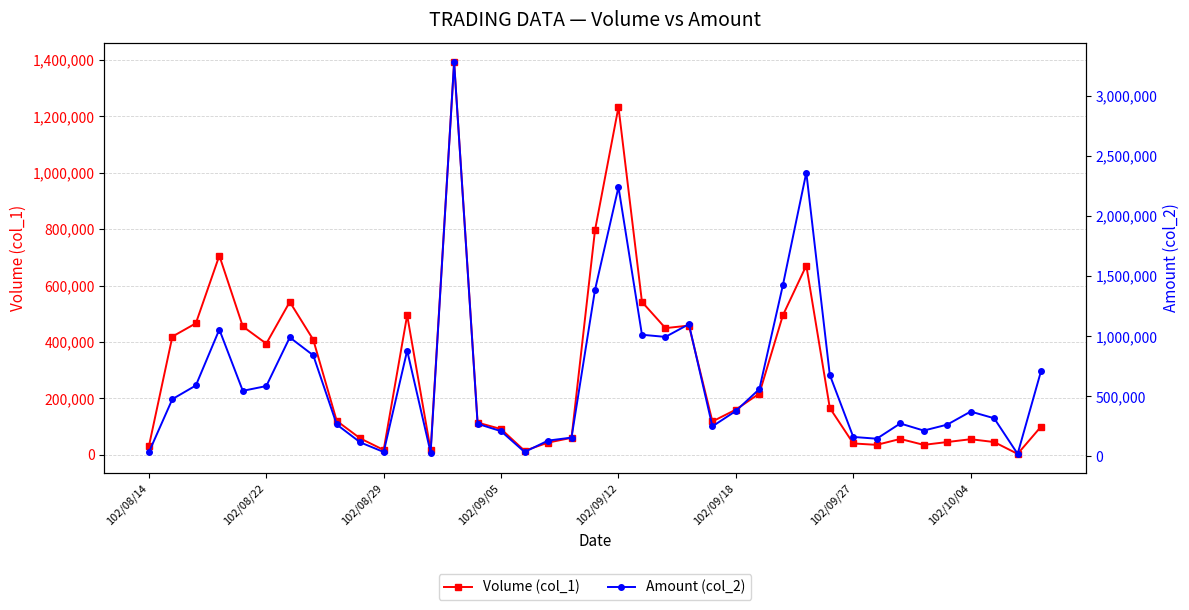

True or false: Amount (col_2) has more than 0 points higher than both neighbors.

True